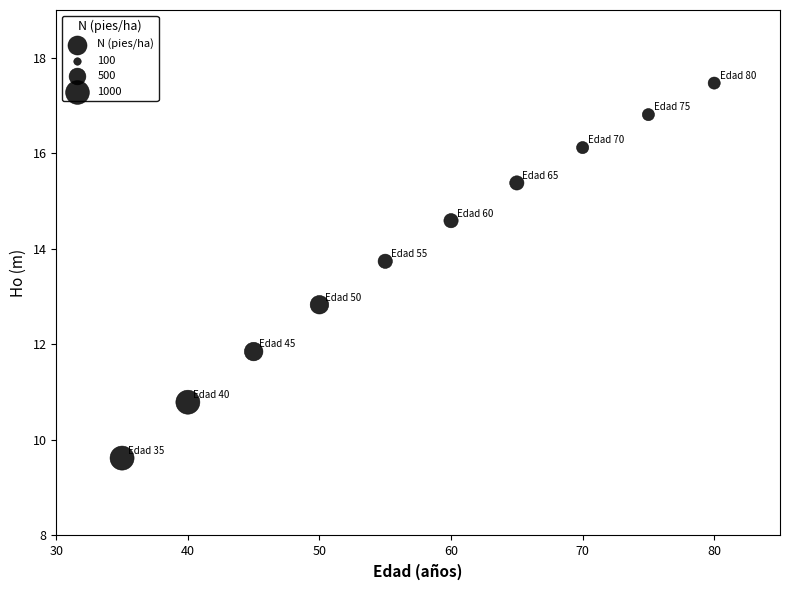

What is the average X value?

57.5